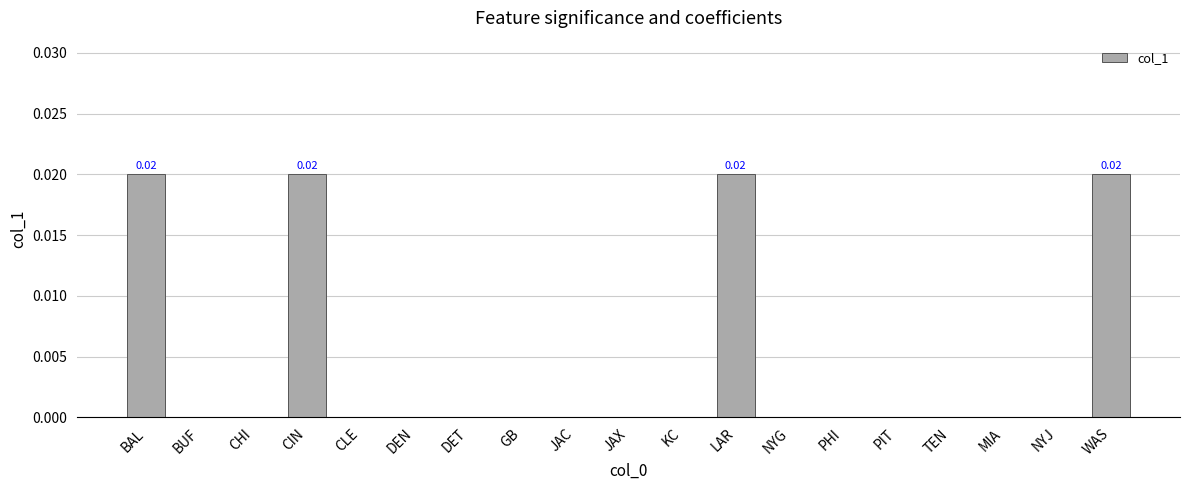

What is the label of the 17th bar from the right?

CHI